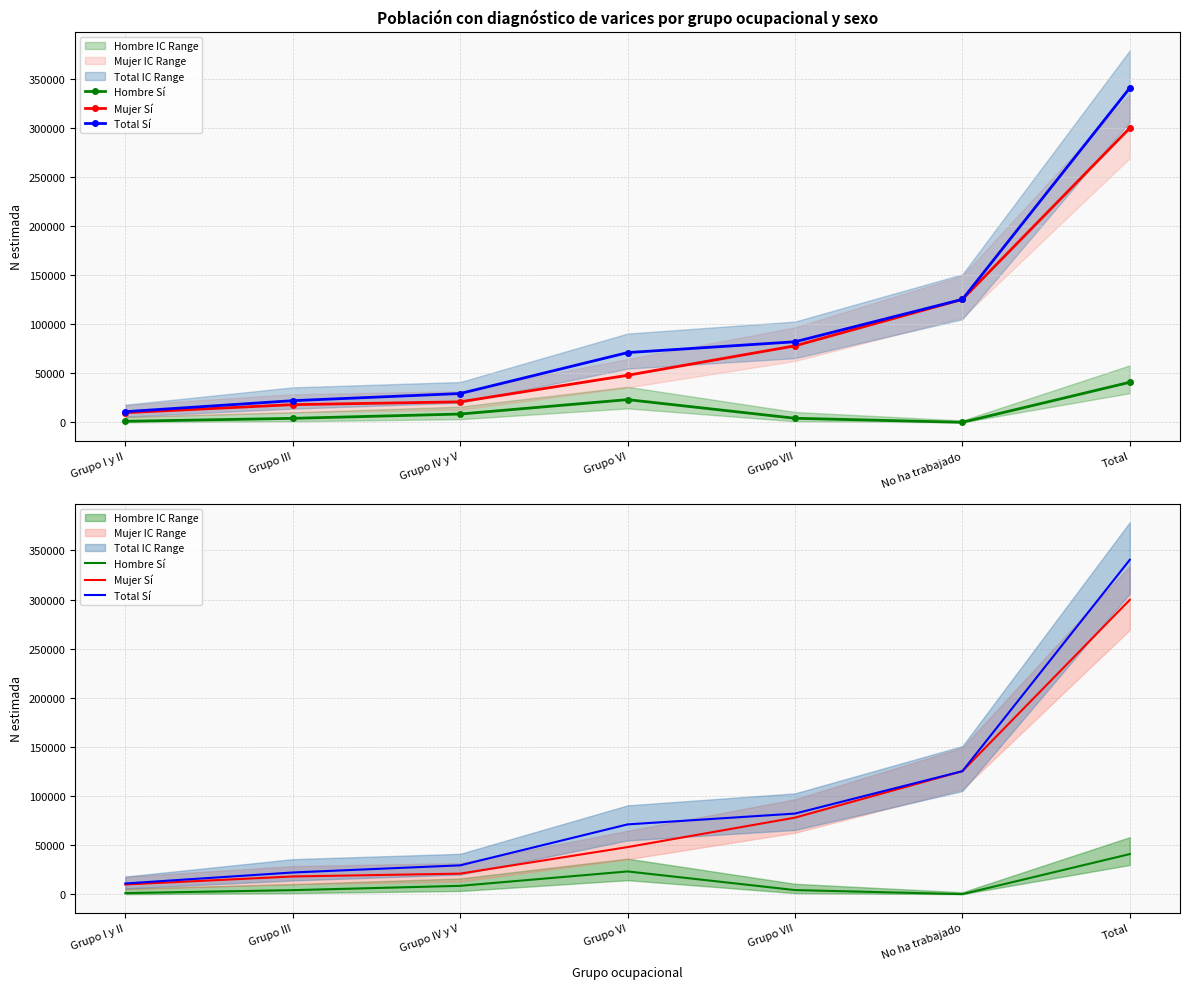

Read the Hombre Sí value at Grupo III.

4047